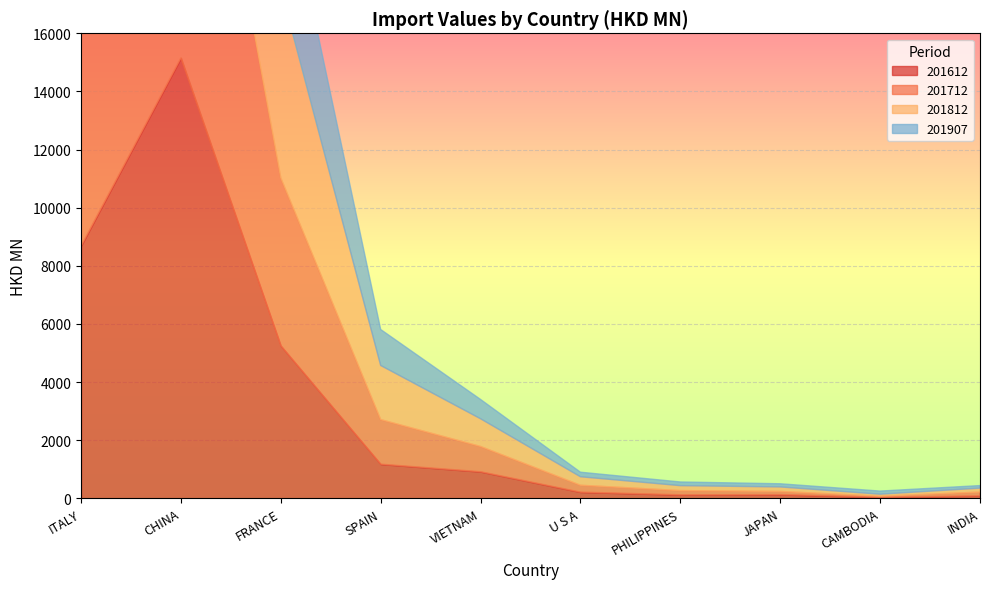

What is the label of the 9th point from the left?

CAMBODIA